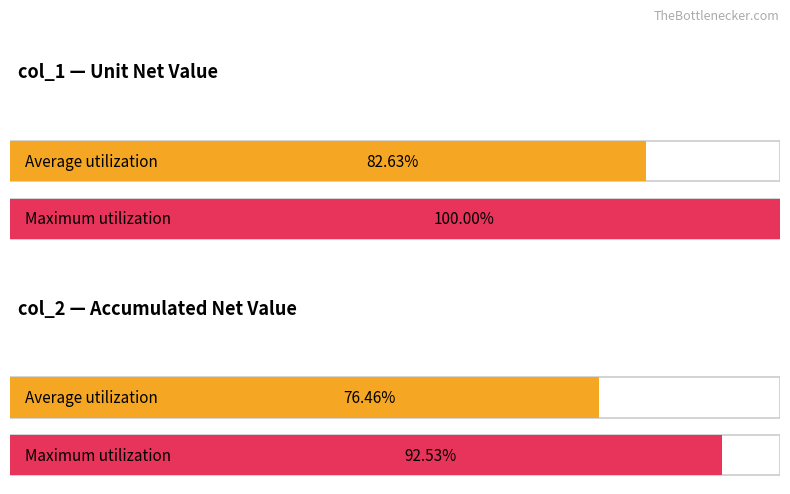

Between 8 and 12, which is larger?

12